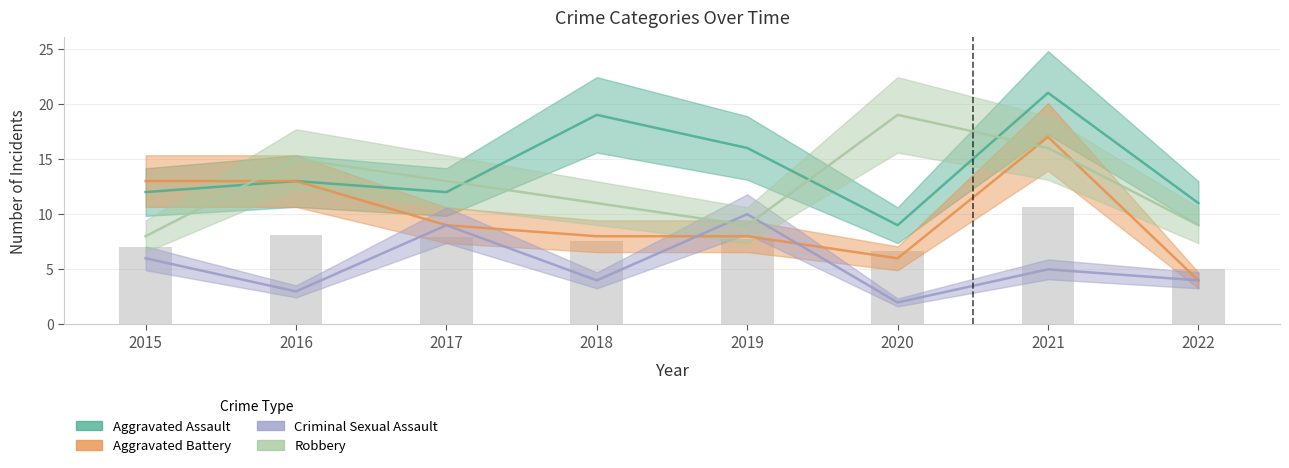

Count the number of categories in the chart.

8